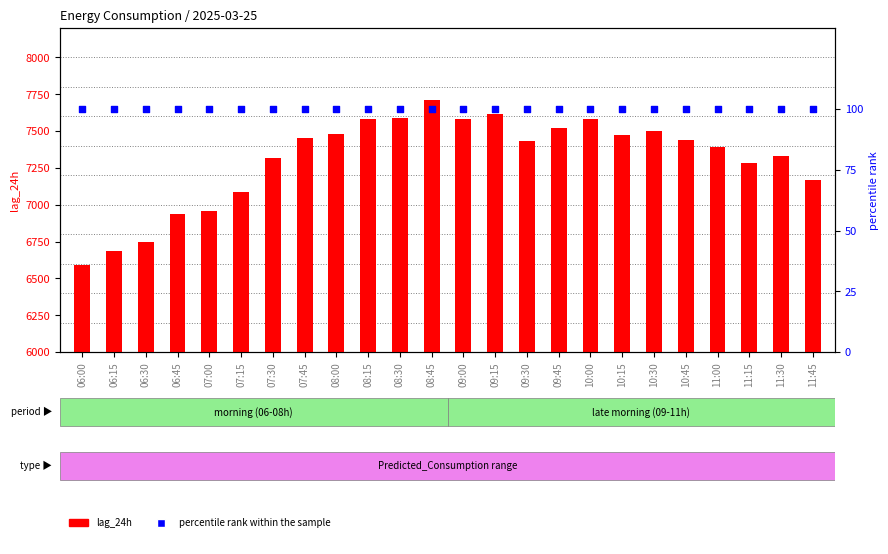

Which series has the largest total across all categories?

lag_24h